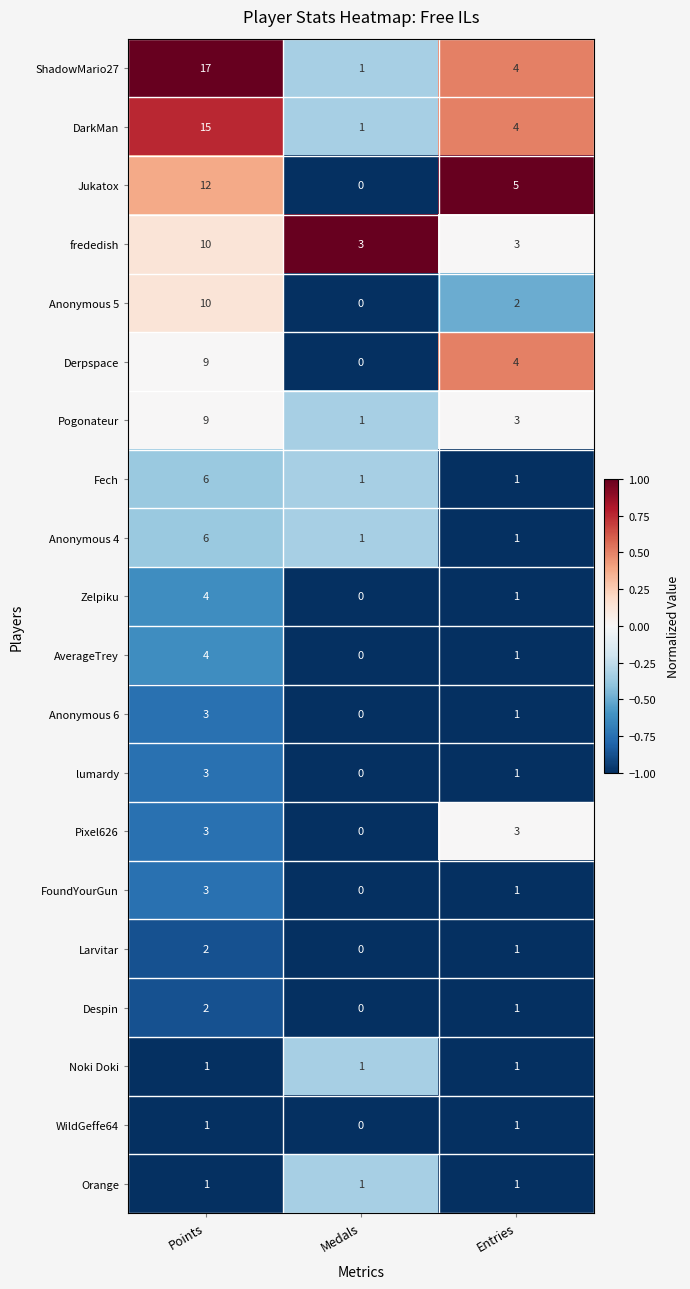

Count the Jukatox values in the range 0 to 12.

3